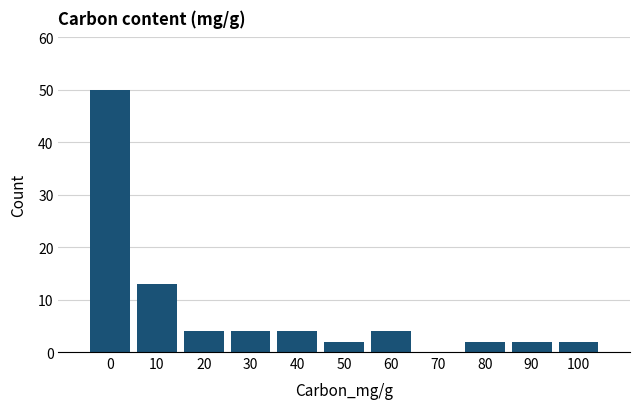

Reading right to left, transcribe all the data shown in this chart.

100=2	90=2	80=2	70=0	60=4	50=2	40=4	30=4	20=4	10=13	0=50